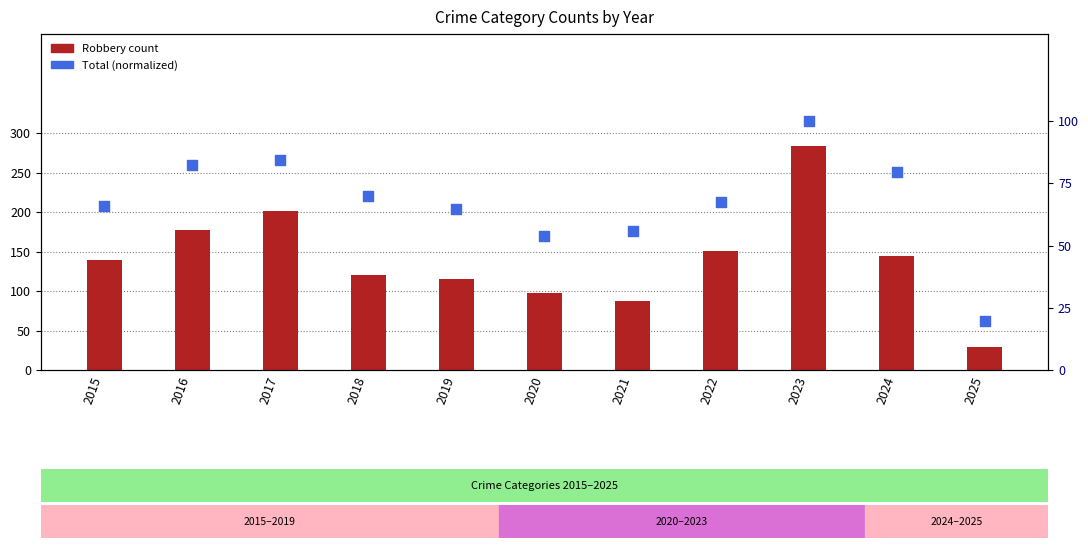

Which series has the largest total across all categories?

Robbery